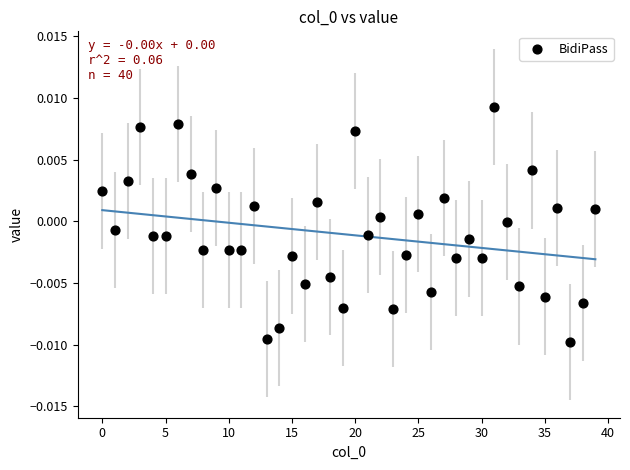

Count the number of points in this scatter plot.

40